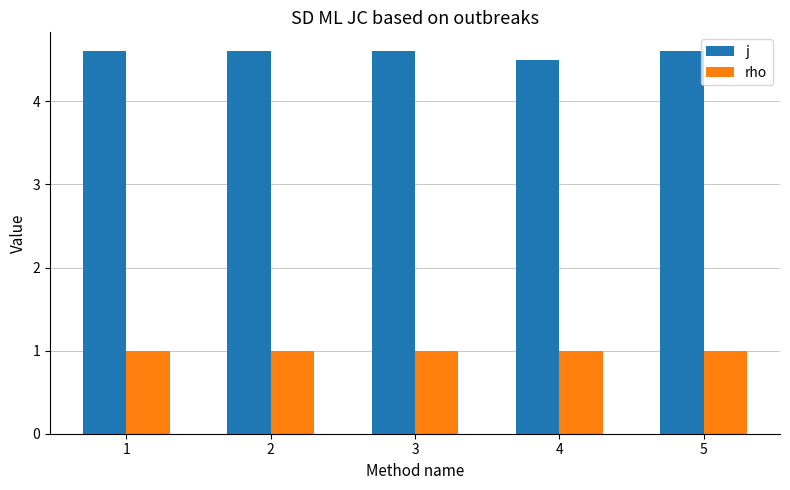

Reading right to left, extract all data points from this chart.

j: 4.6	4.5	4.6	4.6	4.6
rho: 1.0	1.0	1.0	1.0	1.0